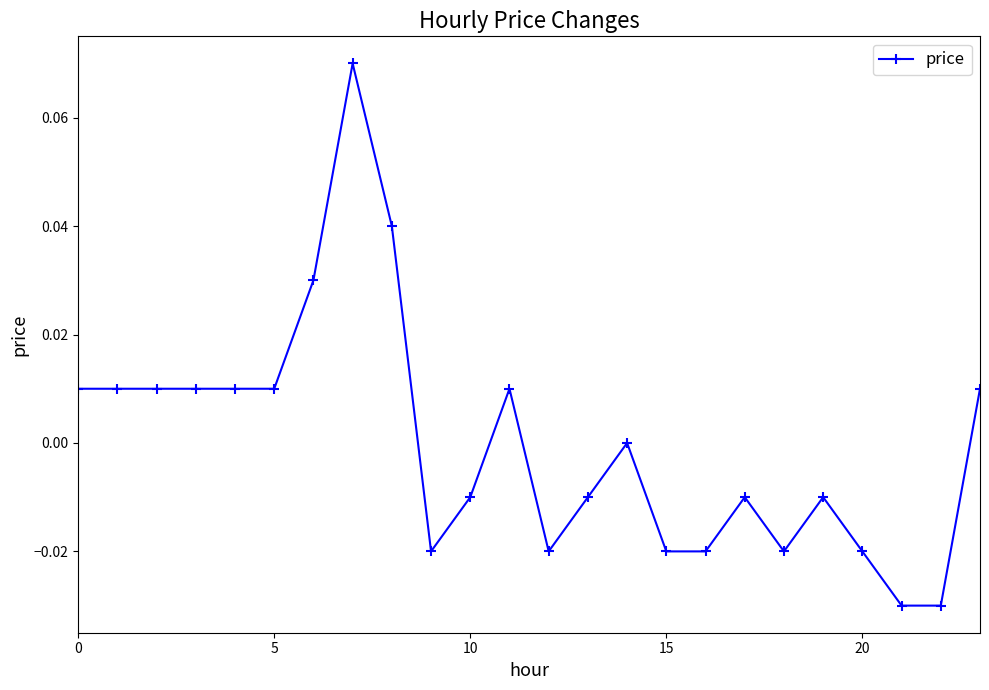

True or false: there are more than 0 points higher than both neighbors.

True